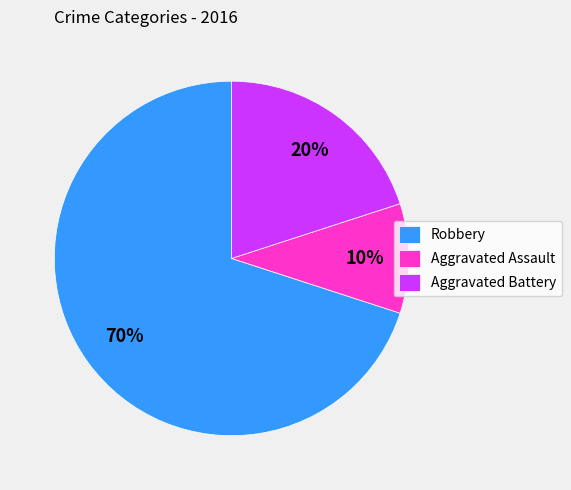

To the nearest percent, what percentage of the pie is Robbery?

70%